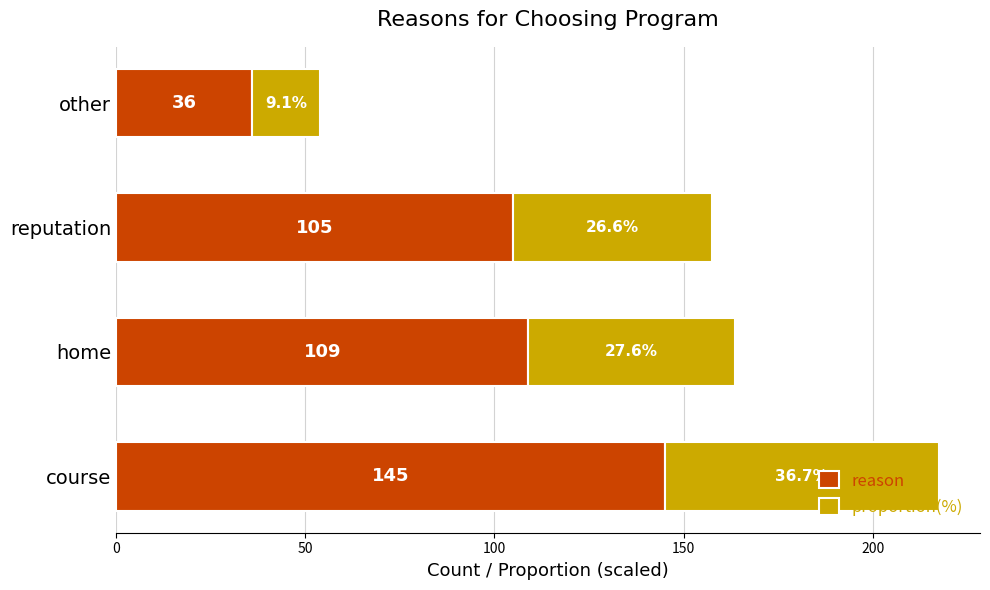

At which category is the sum across all series the highest?

course